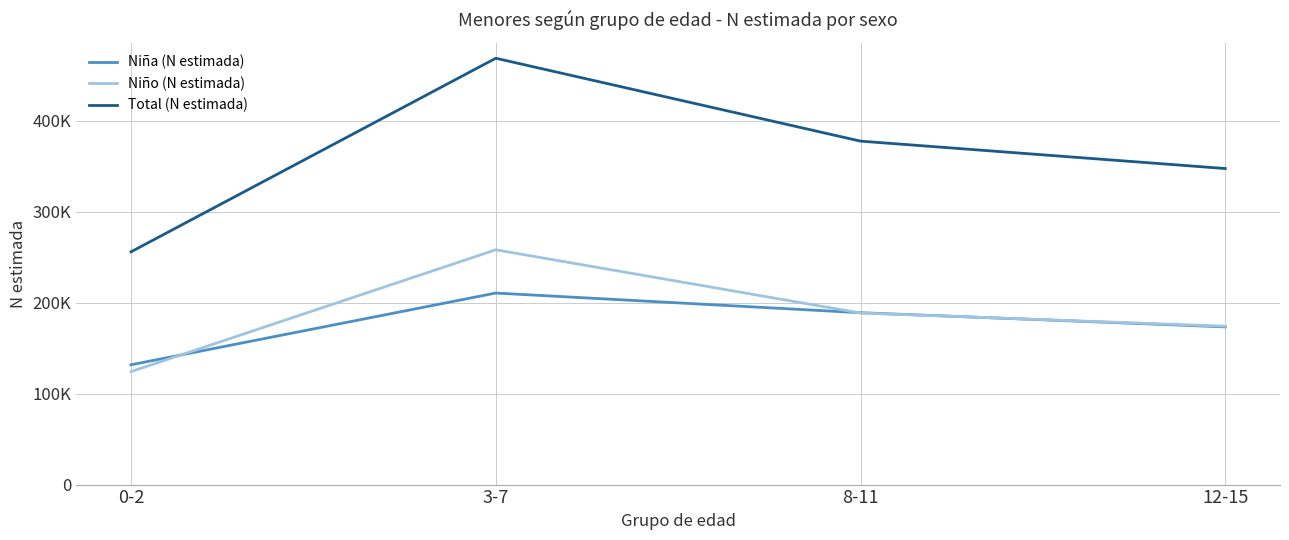

Reading left to right, what are all the values shown in this chart?

Niña (N estimada): 0-2=131654	3-7=210517	8-11=188899	12-15=173301
Niño (N estimada): 0-2=124164	3-7=258061	8-11=188572	12-15=174048
Total (N estimada): 0-2=255818	3-7=468578	8-11=377471	12-15=347348